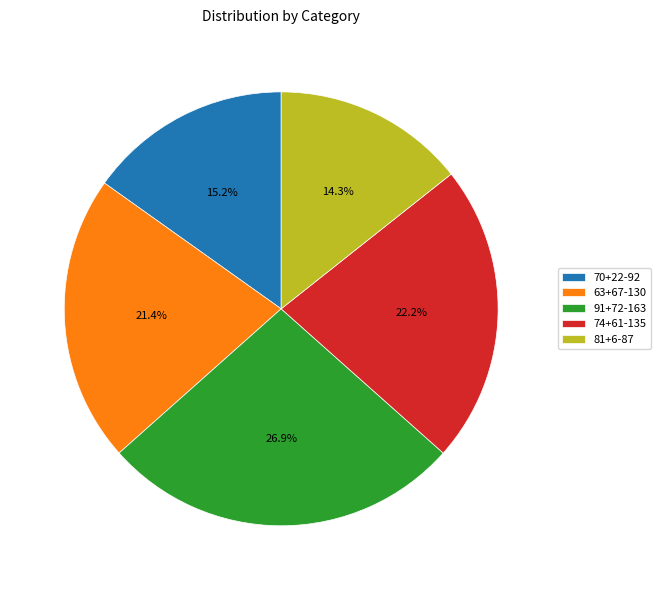

Is there a majority slice in this chart?

No